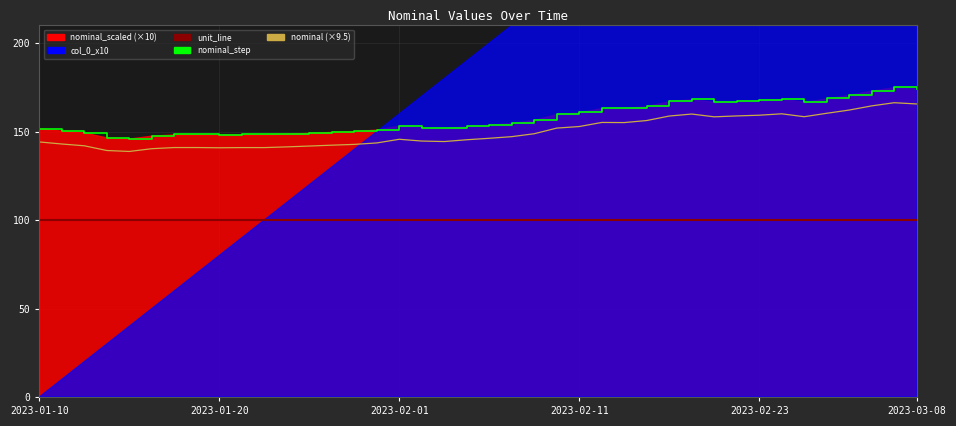

True or false: nominal_step and nominal intersect in this chart.

False